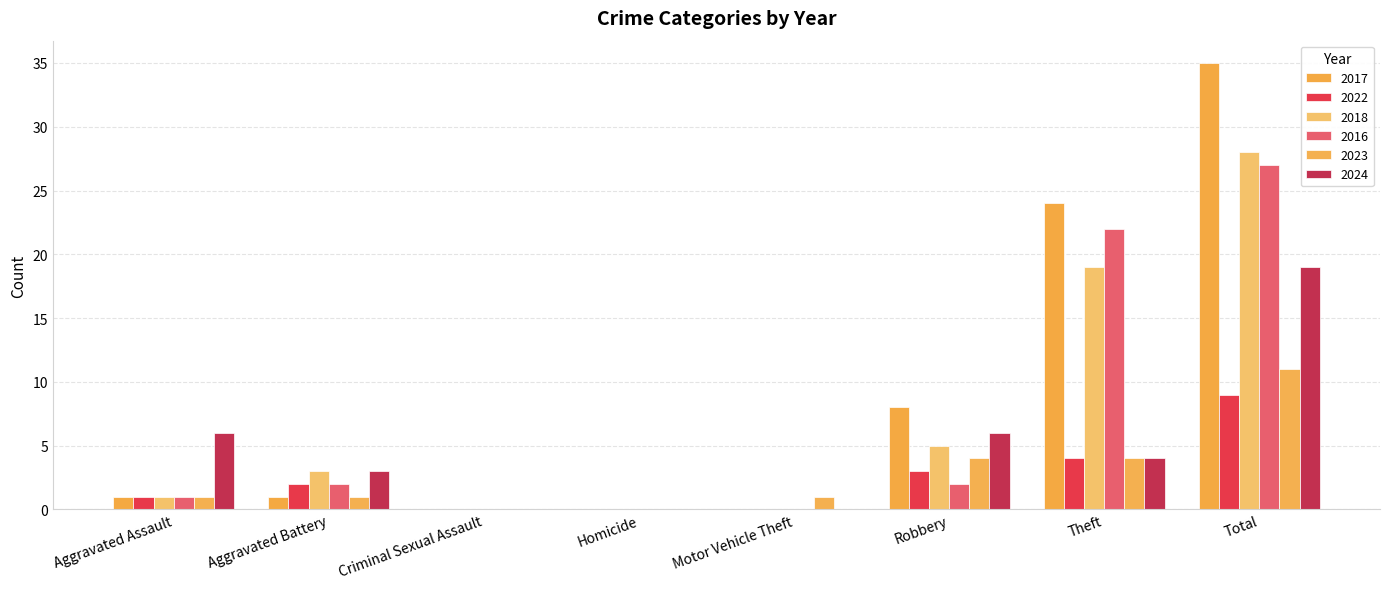

List the labels in order of 2017 value, smallest first.

Criminal Sexual Assault, Homicide, Motor Vehicle Theft, Aggravated Assault, Aggravated Battery, Robbery, Theft, Total